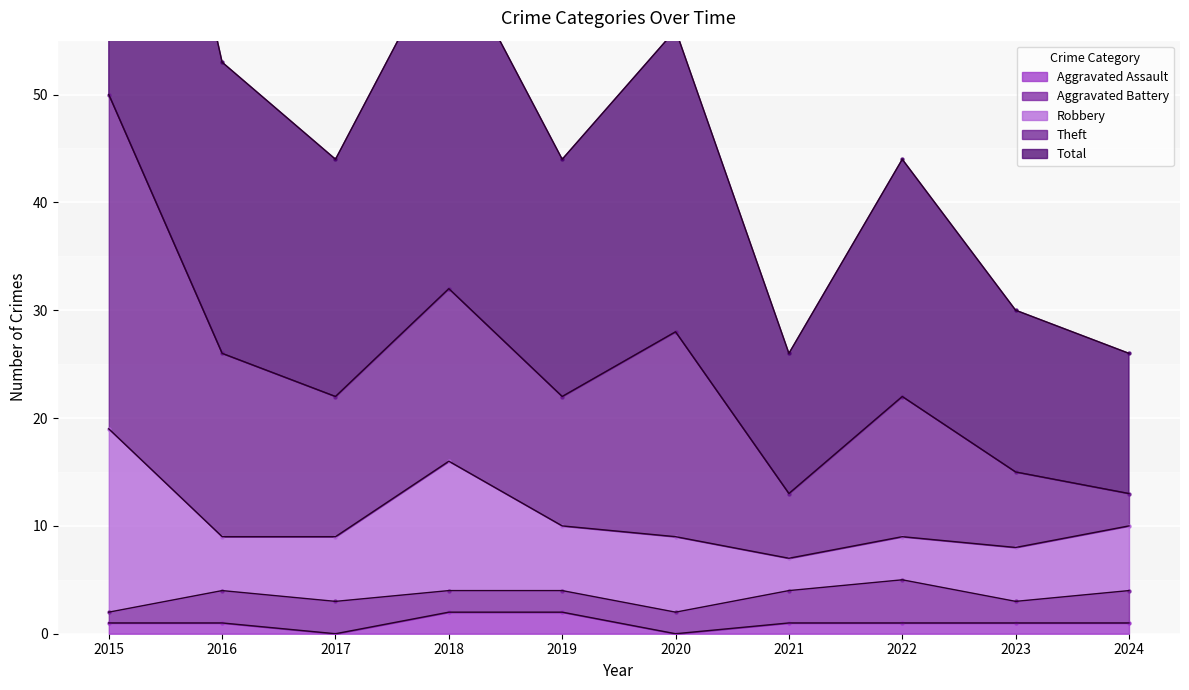

Is the value of Theft at 2022 greater than the value of Total at 2021?

No